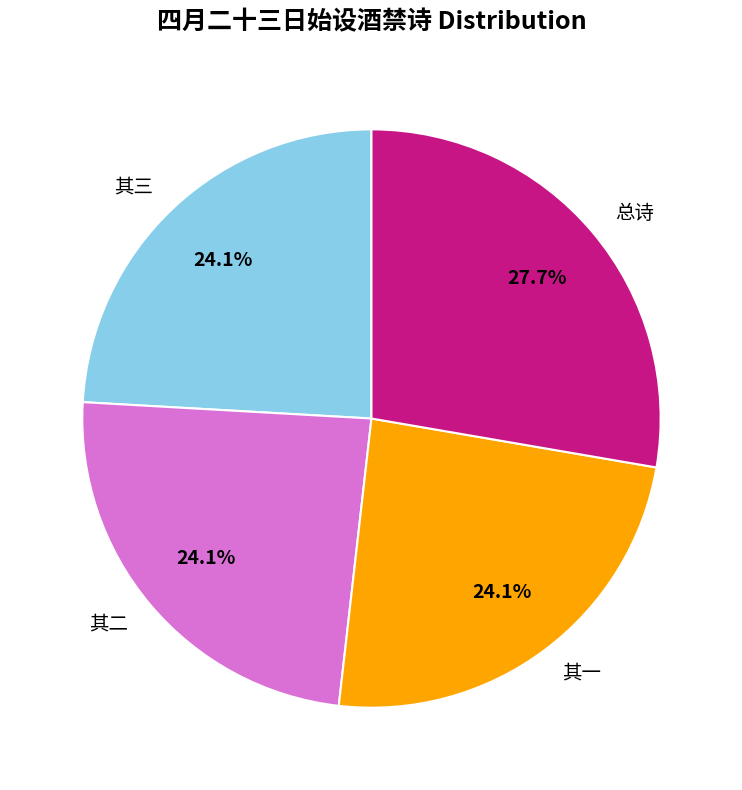

Approximately how many times larger is the value at 总诗 compared to 其三?

1.1